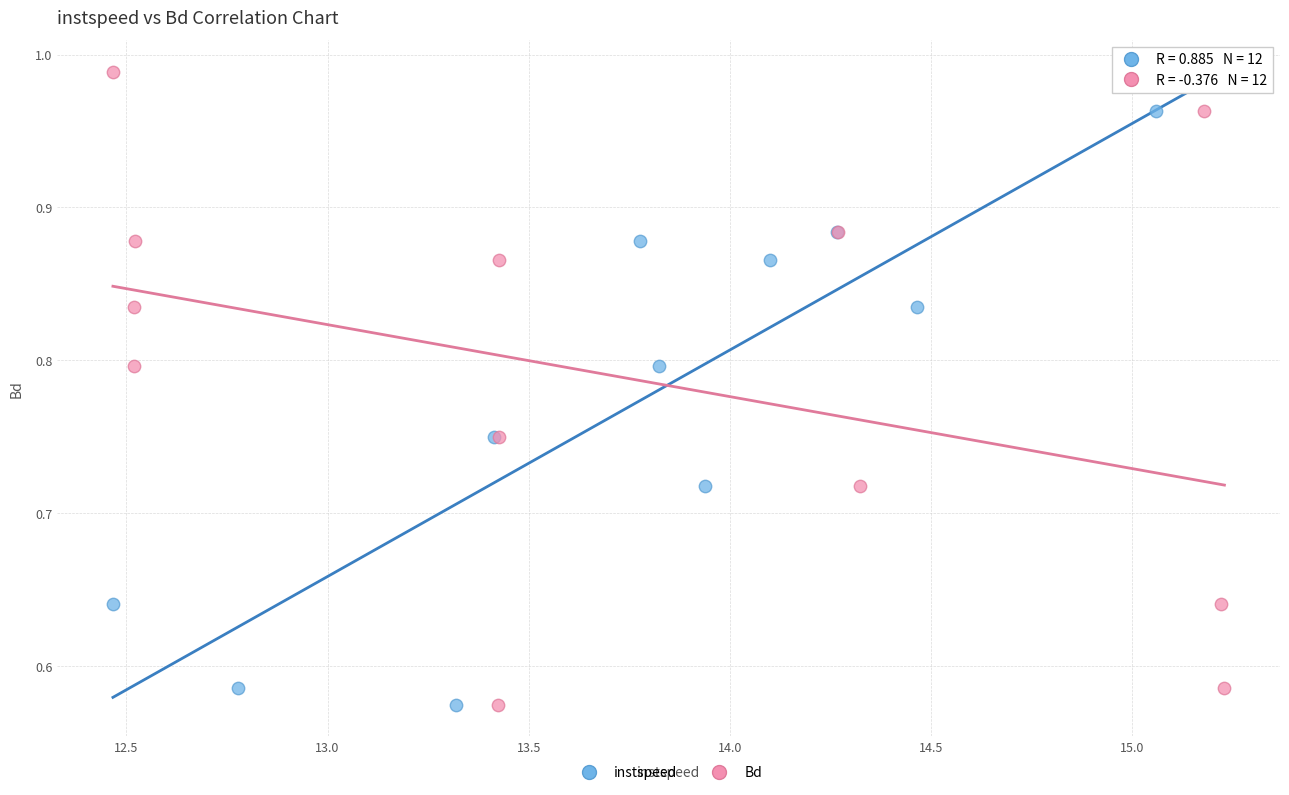

What are all the series names shown in the legend?

instspeed, Bd